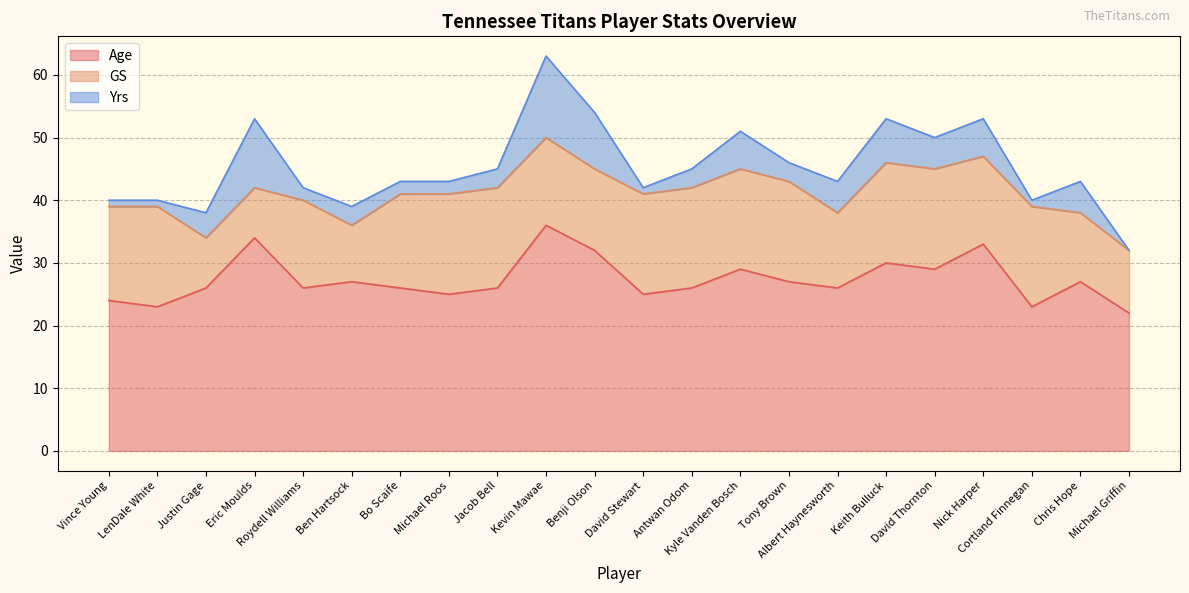

Which series has the largest total across all categories?

Age